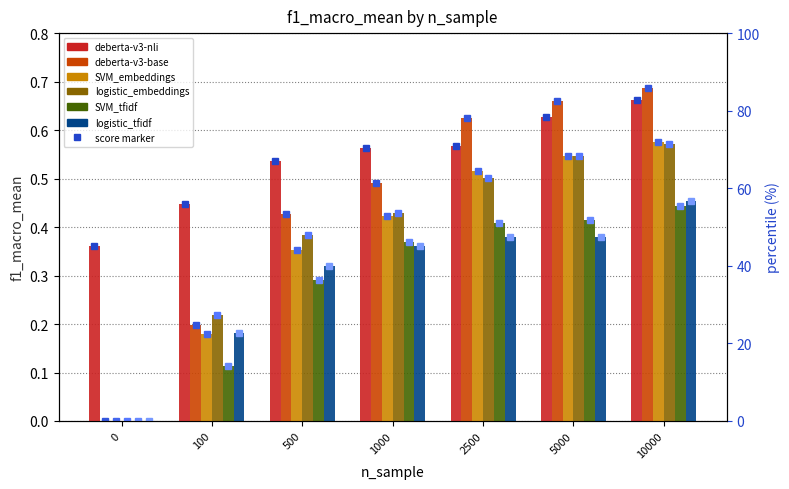

What is the value of the deberta-v3-nli bar at the 1st from the left?

0.4